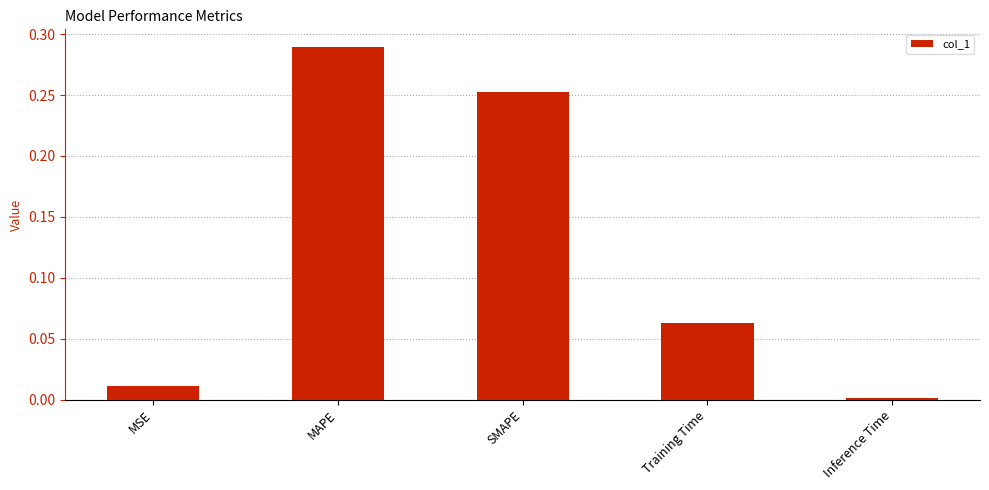

Which label corresponds to the smallest value in the chart?

Inference Time